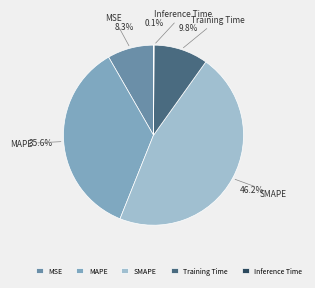

Between Training Time and MSE, which is larger?

Training Time